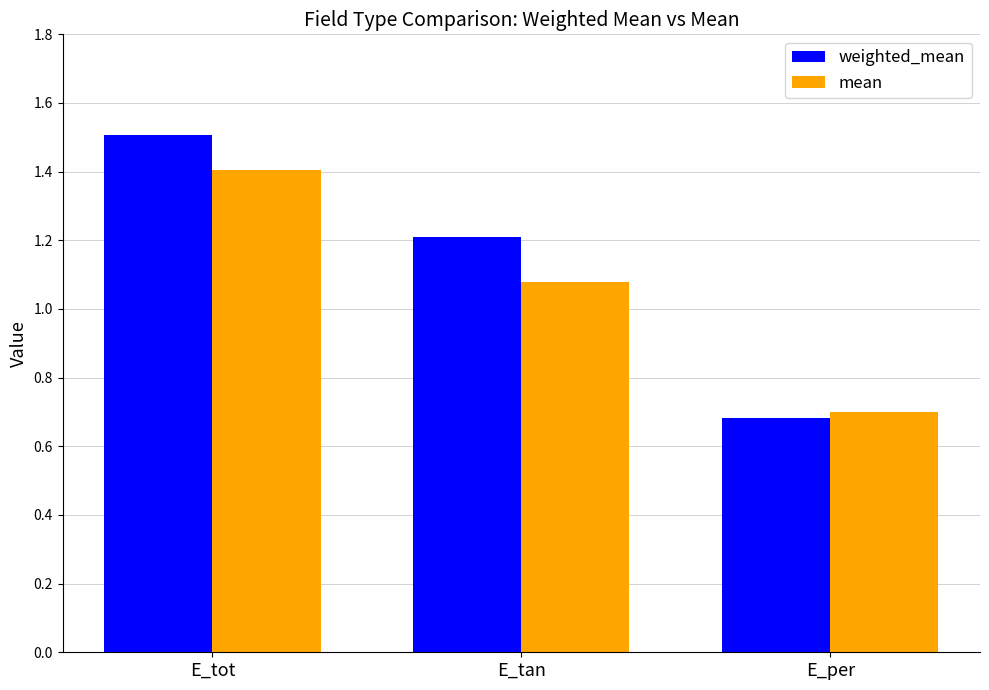

How many data points does each series have?

3